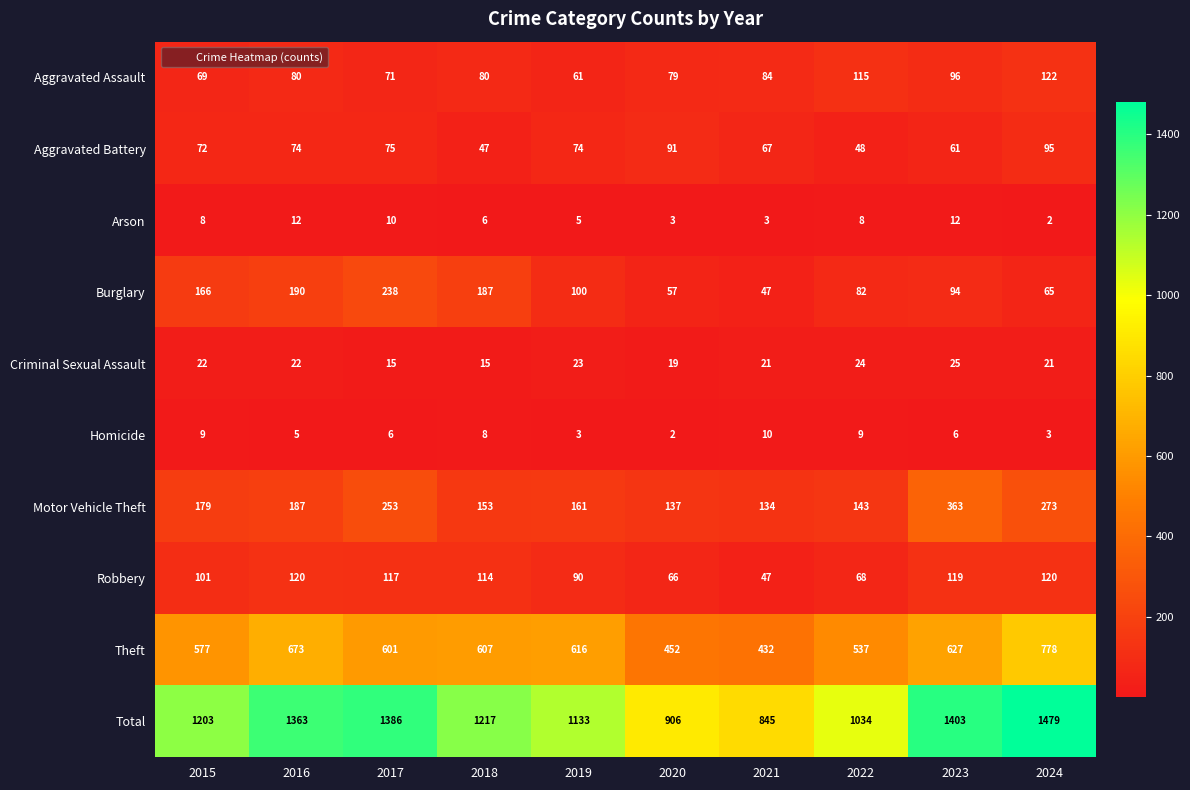

How many categories are shown in the chart?

10